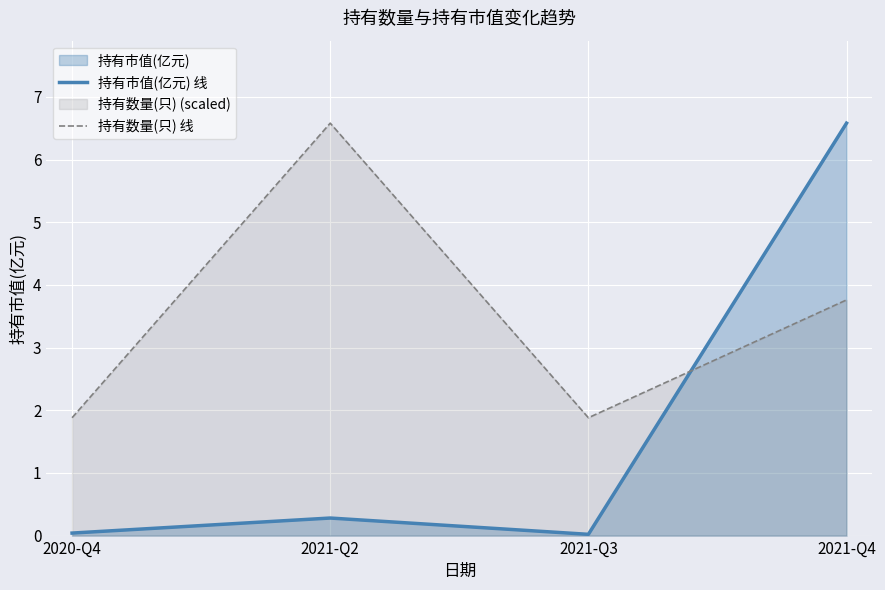

What is the maximum value for 持有数量(只) 线?

6.6